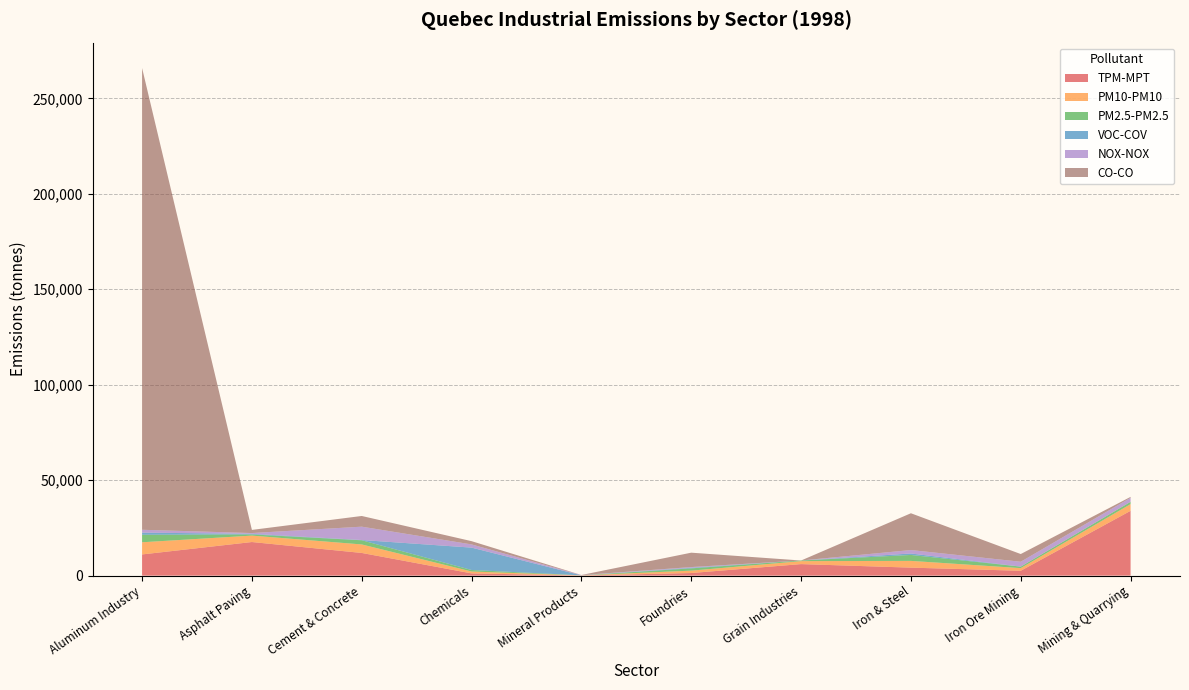

Reading left to right, what are all the values shown in this chart?

TPM-MPT: Aluminum Industry=11098	Asphalt Paving=17599	Cement & Concrete=11882	Chemicals=1166	Mineral Products=77	Foundries=1362	Grain Industries=6035	Iron & Steel=4184	Iron Ore Mining=2542	Mining & Quarrying=33950
PM10-PM10: Aluminum Industry=6378	Asphalt Paving=3365	Cement & Concrete=4451	Chemicals=990	Mineral Products=48	Foundries=1254	Grain Industries=1559	Iron & Steel=3534	Iron Ore Mining=1388	Mining & Quarrying=3503
PM2.5-PM2.5: Aluminum Industry=3919	Asphalt Paving=617	Cement & Concrete=2191	Chemicals=796	Mineral Products=31	Foundries=1190	Grain Industries=331	Iron & Steel=3114	Iron Ore Mining=791	Mining & Quarrying=1210
VOC-COV: Aluminum Industry=1128	Asphalt Paving=312	Cement & Concrete=131	Chemicals=11723	Mineral Products=4	Foundries=302	Grain Industries=0	Iron & Steel=762	Iron Ore Mining=11	Mining & Quarrying=1
NOX-NOX: Aluminum Industry=1503	Asphalt Paving=413	Cement & Concrete=6991	Chemicals=1675	Mineral Products=115	Foundries=382	Grain Industries=0	Iron & Steel=1809	Iron Ore Mining=2544	Mining & Quarrying=2112
CO-CO: Aluminum Industry=241853	Asphalt Paving=1640	Cement & Concrete=5599	Chemicals=1707	Mineral Products=55	Foundries=7530	Grain Industries=0	Iron & Steel=19267	Iron Ore Mining=4033	Mining & Quarrying=471